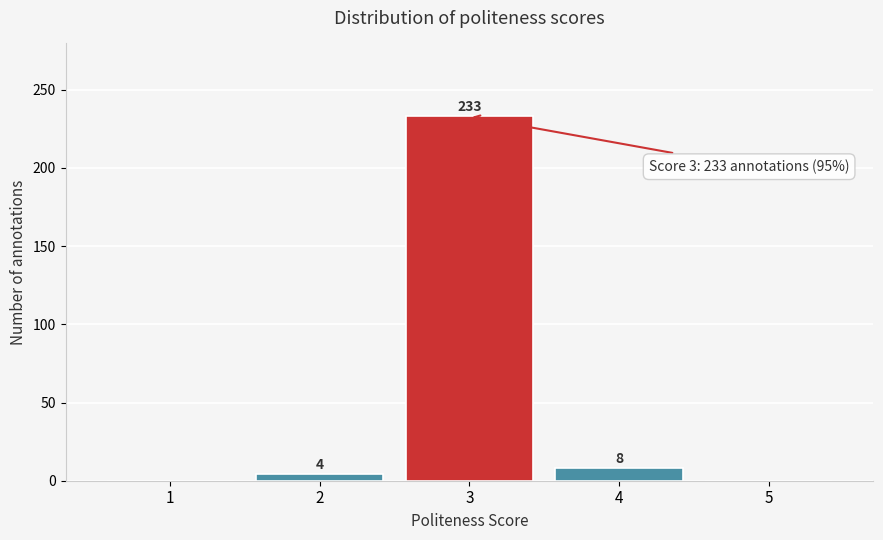

Reading left to right, extract all data points from this chart.

1=0	2=4	3=233	4=8	5=0